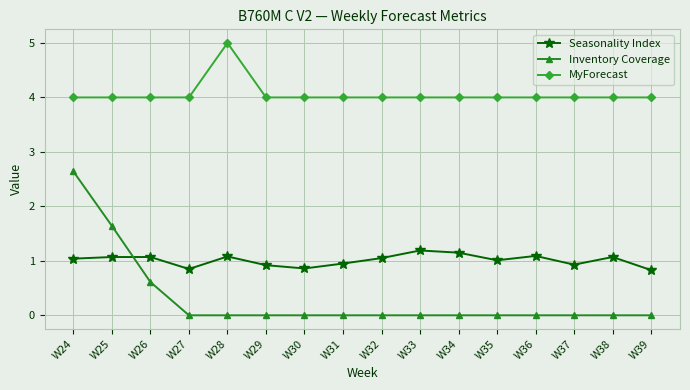

True or false: Seasonality Index has more than 0 points higher than both neighbors.

True